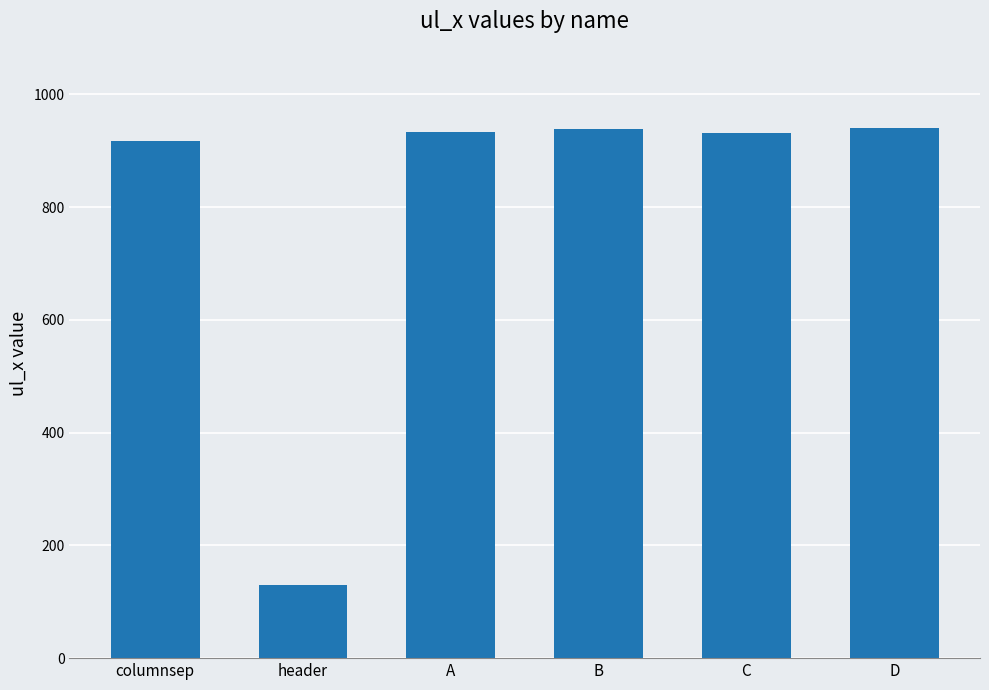

What is the maximum value shown in the chart?

940